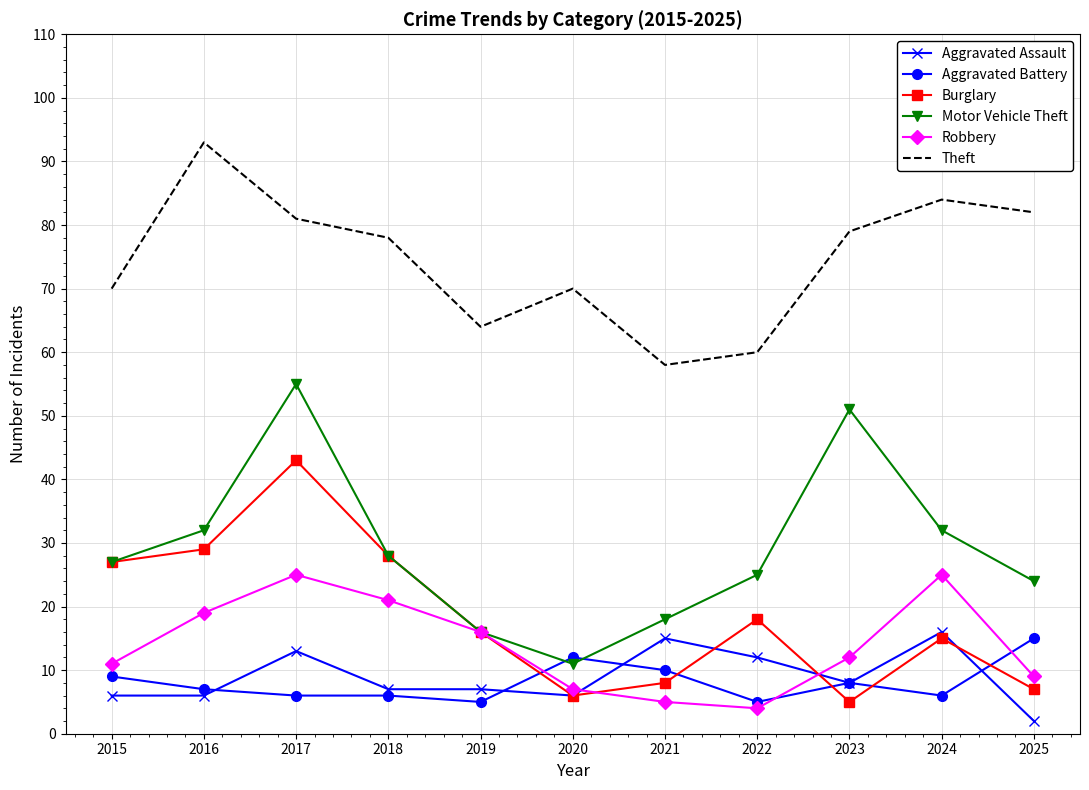

Rank the series at 2025 from lowest to highest value.

Aggravated Assault, Burglary, Robbery, Aggravated Battery, Motor Vehicle Theft, Theft